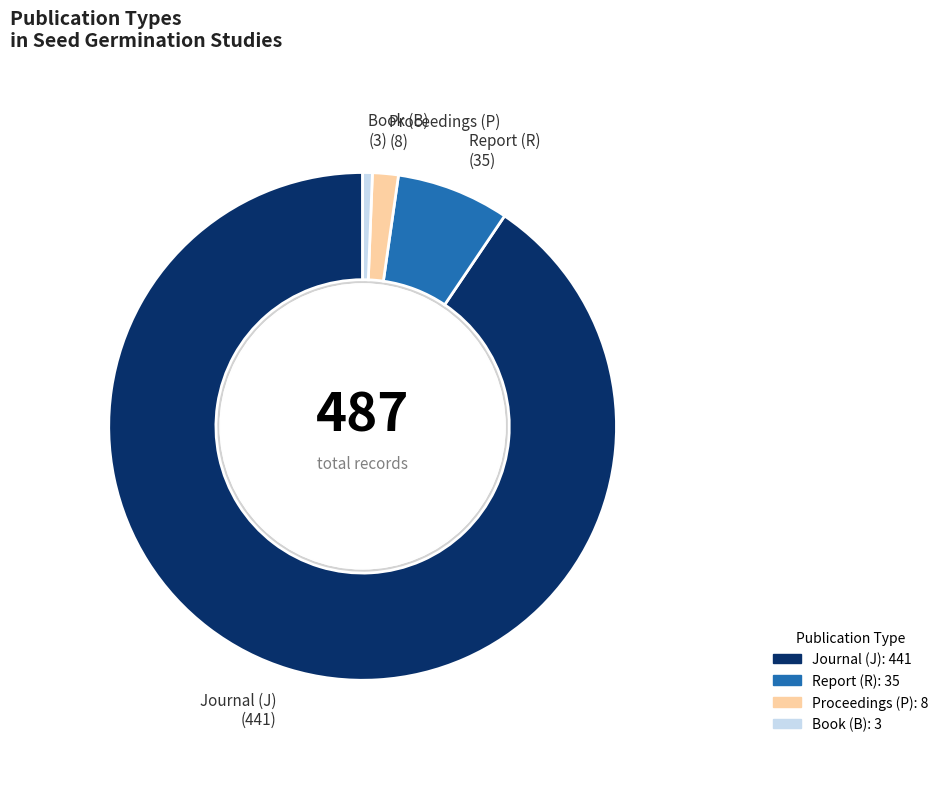

Is it true that B is 1% of the pie?

True